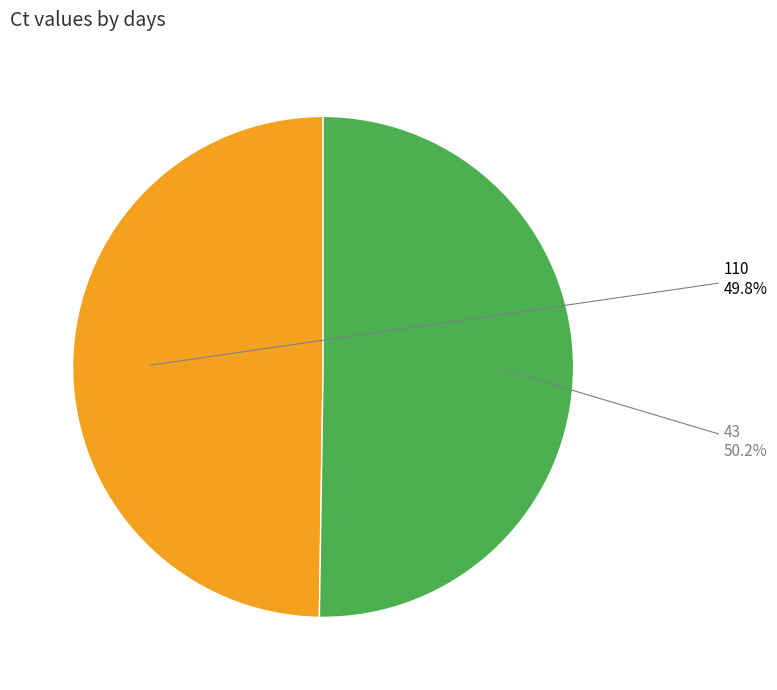

What portion of the pie excludes 110?

50.2%